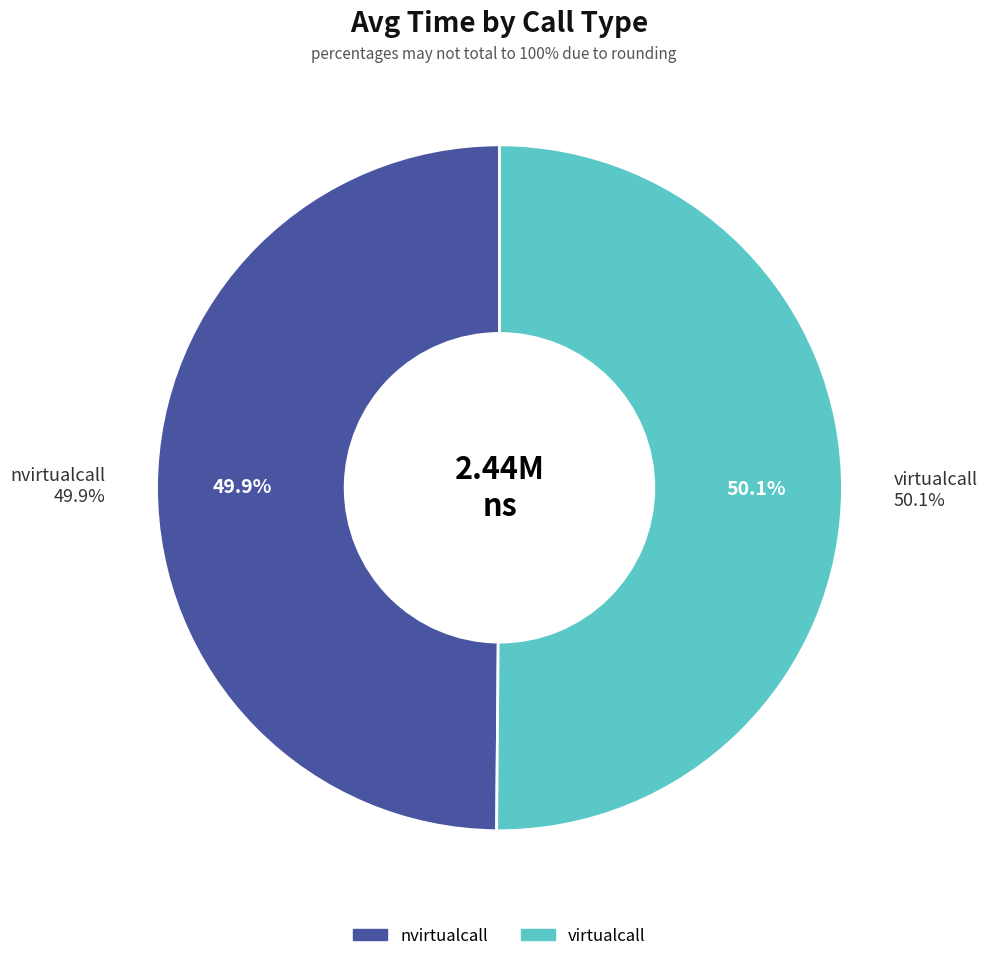

Does nvirtualcall represent more than half of the total?

No